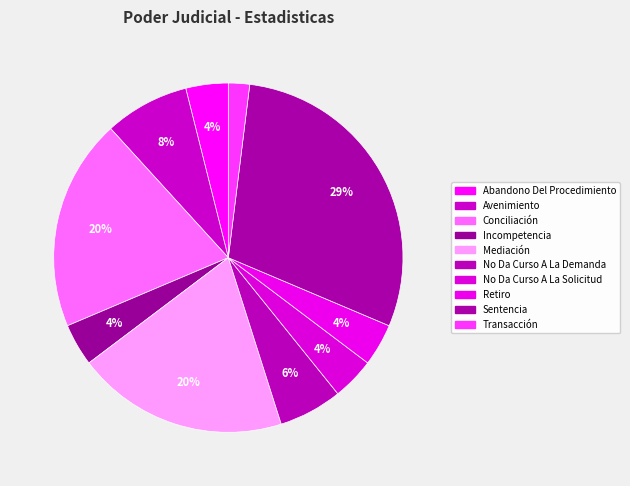

Does any single category account for the majority?

No